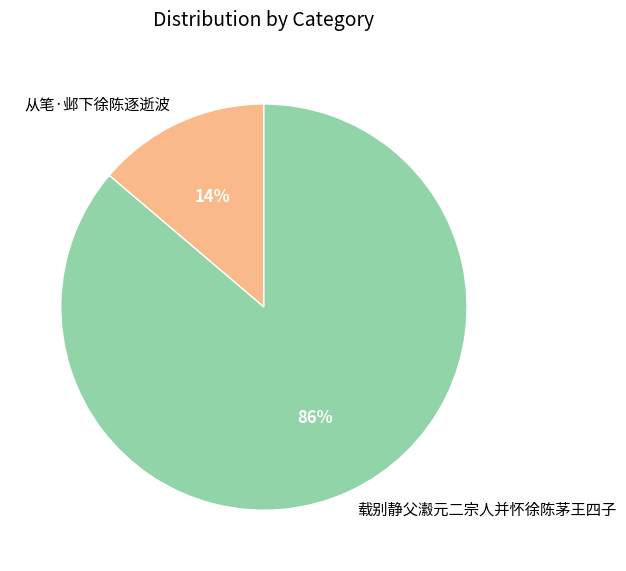

What percentage is the 从笔·邺下徐陈逐逝波 slice, to the nearest percent?

14%